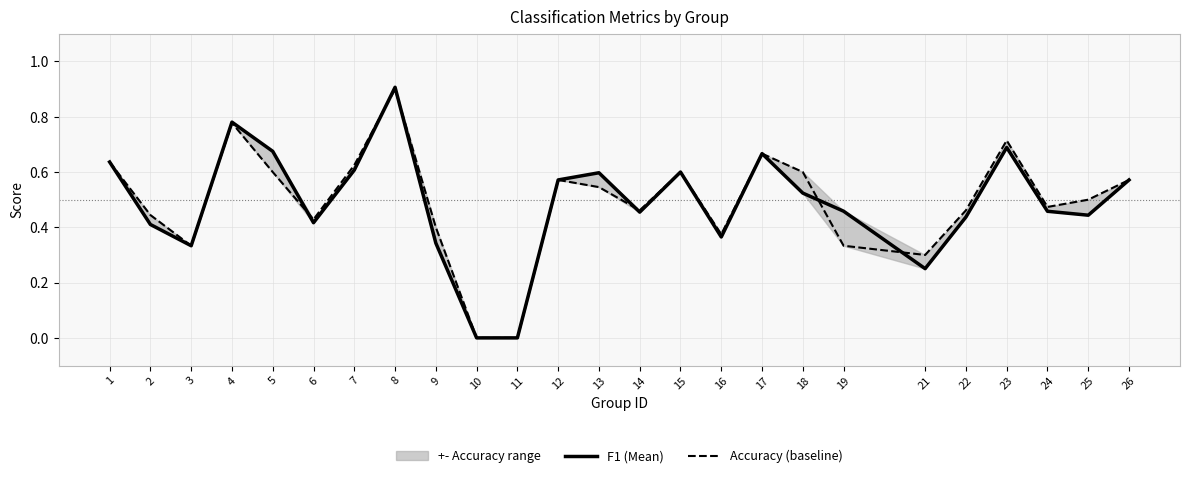

How many intersections are there between F1 (Mean) and Accuracy (baseline)?

6